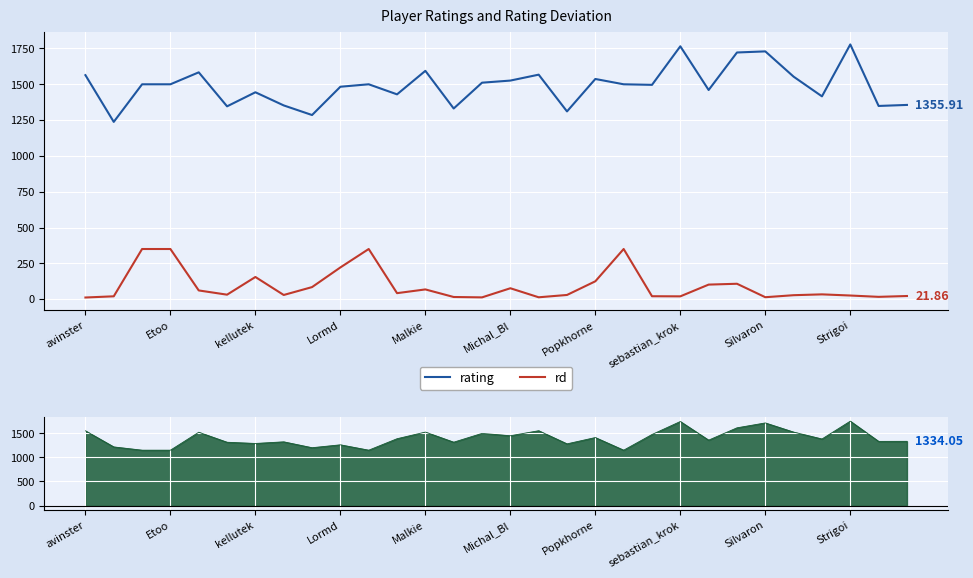

Where does the rating series first go above 1500?

avinster